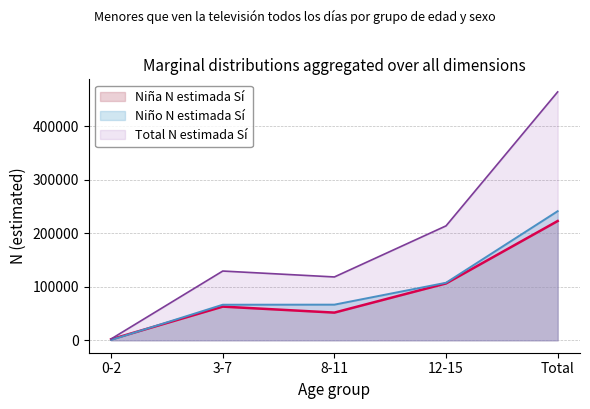

True or false: Total N (estimada) Sí and Niño N (estimada) Sí intersect in this chart.

False